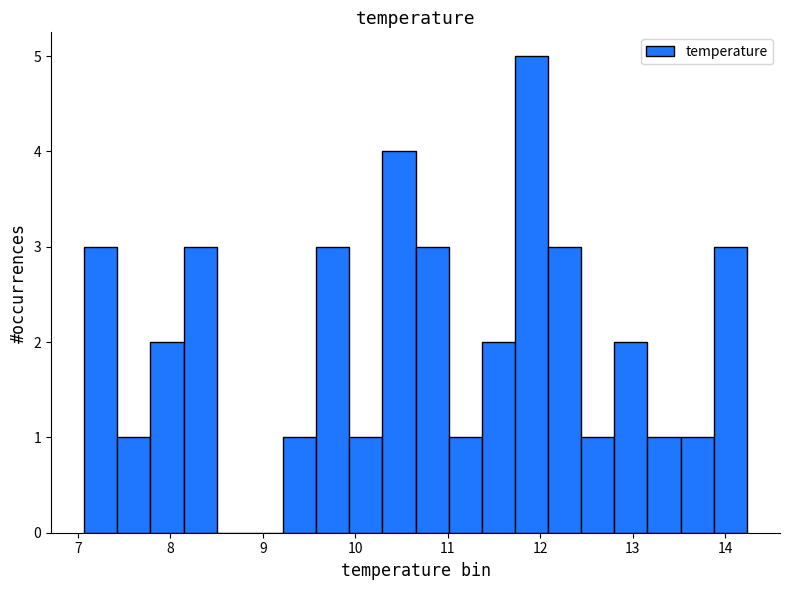

Read against the x-axis, roughly where is the centre of the tallest bar?

11.9